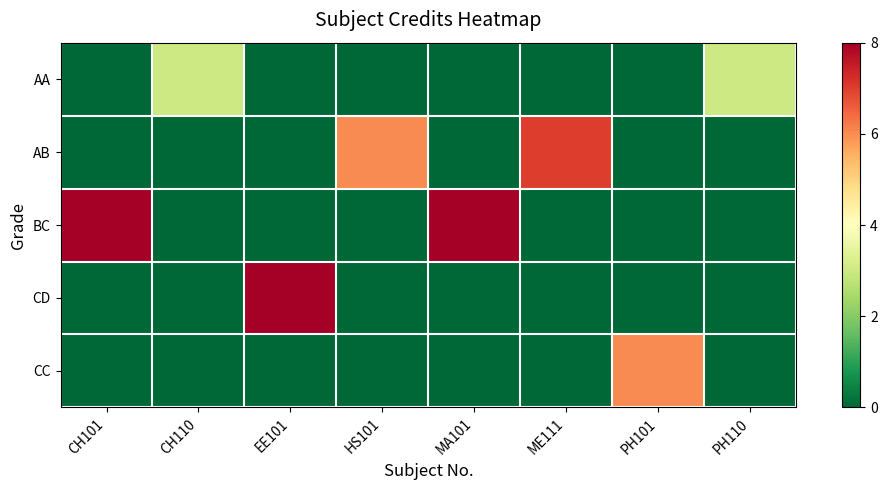

Which series has the largest range (max minus min)?

BC